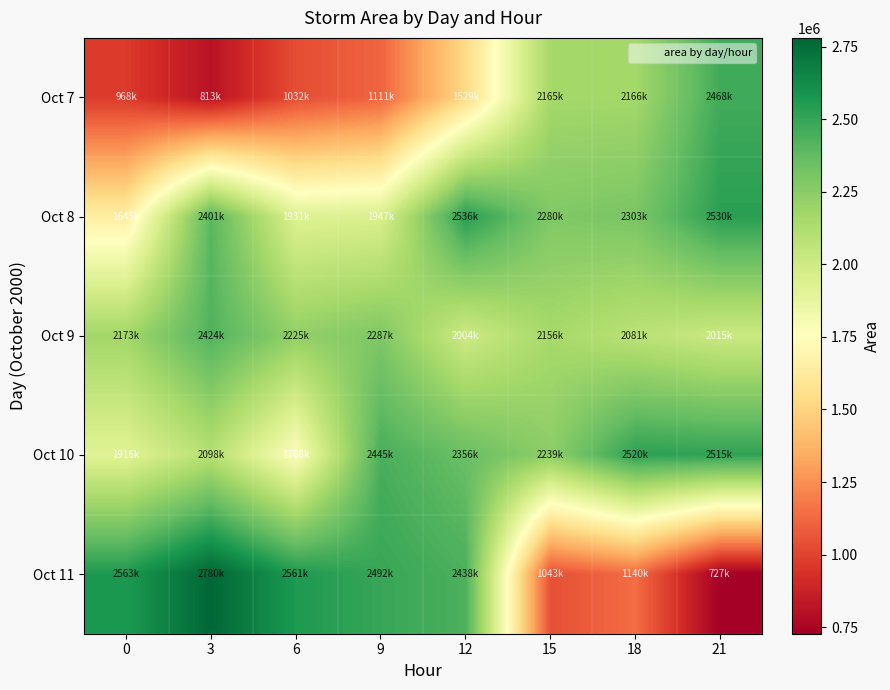

At which category does the chart reach its minimum across all series?

21